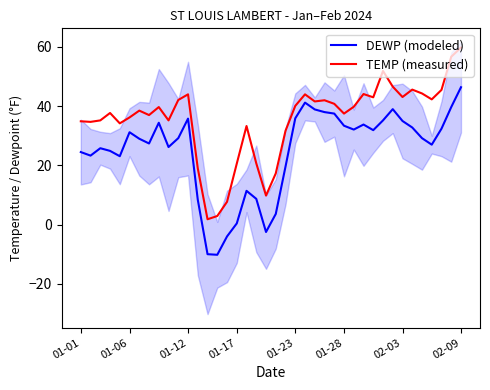

What is the lowest value of the DEWP (modeled) series?

-10.2